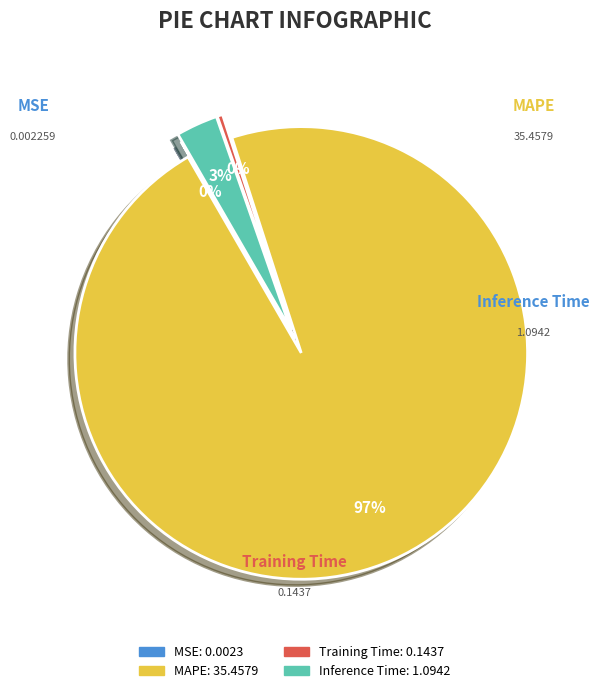

To the nearest percent, what is the difference between the largest and smallest slice percentages?

97%